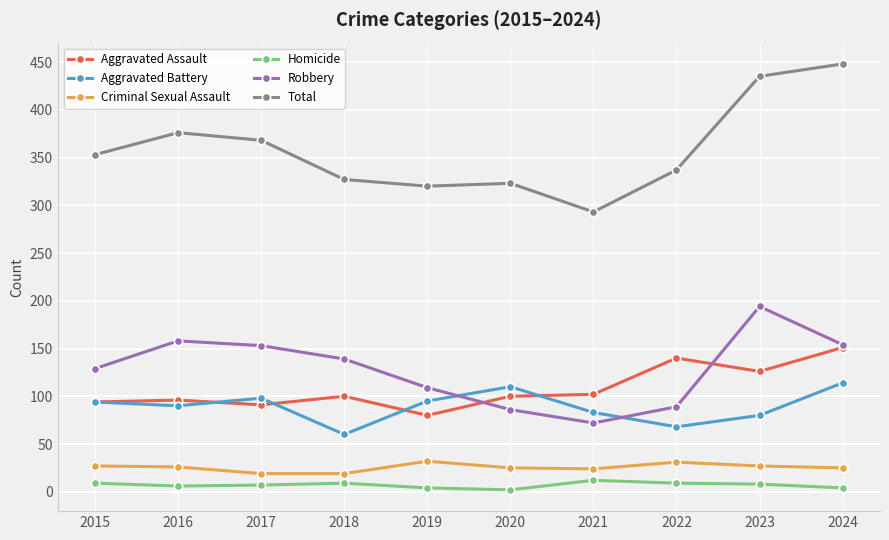

What value does the Homicide series have at 2015?

9